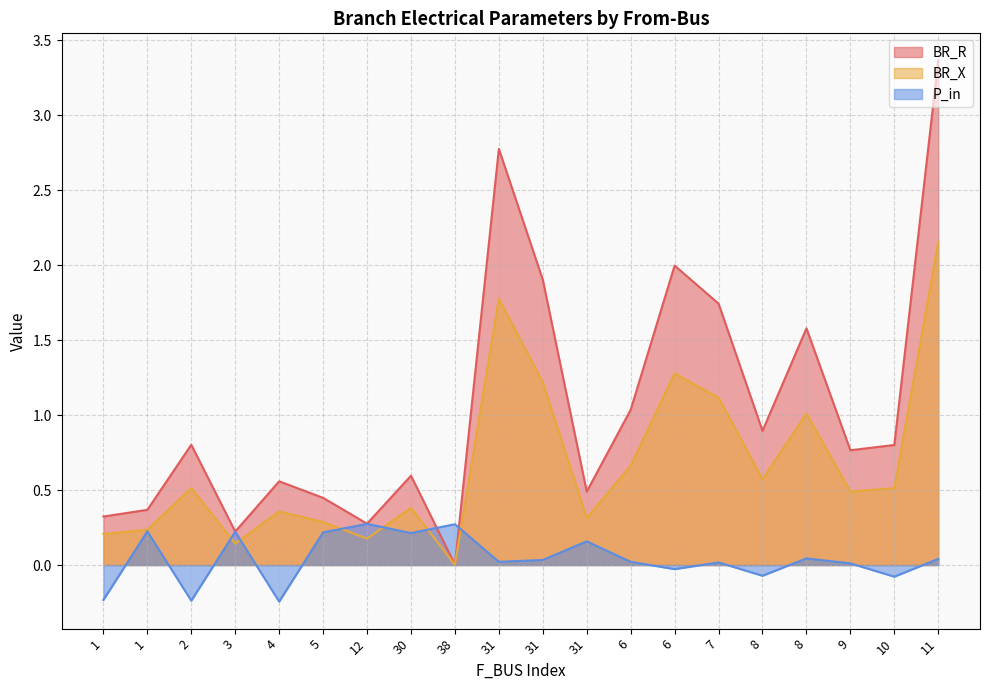

List the labels in order of BR_X value, smallest first.

38, 3, 12, 1, 1, 5, 31, 4, 30, 9, 10, 2, 8, 6, 8, 7, 31, 6, 31, 11